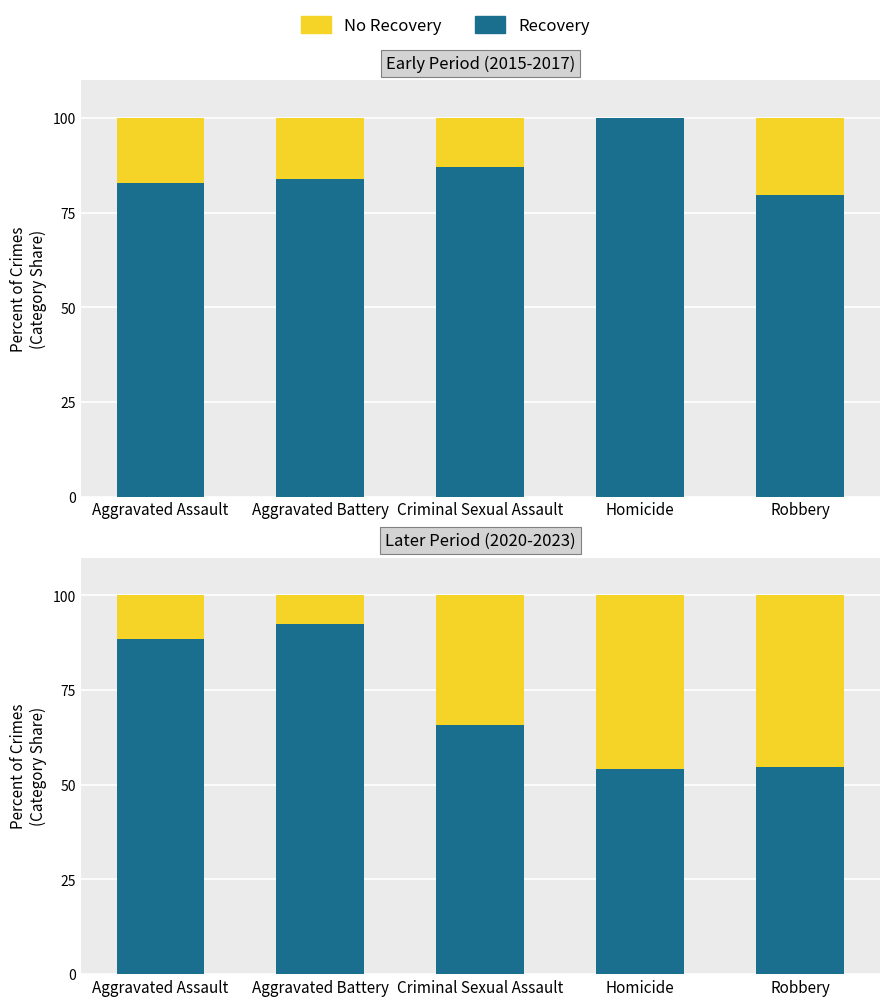

Which has a higher value, Aggravated Assault or Criminal Sexual Assault?

Aggravated Assault